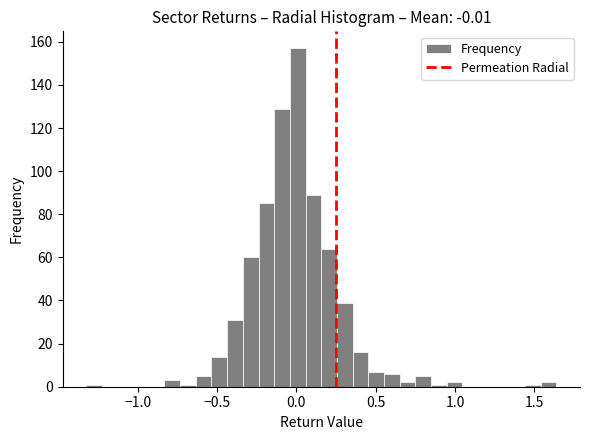

Read against the x-axis, roughly where is the centre of the tallest bar?

0.00